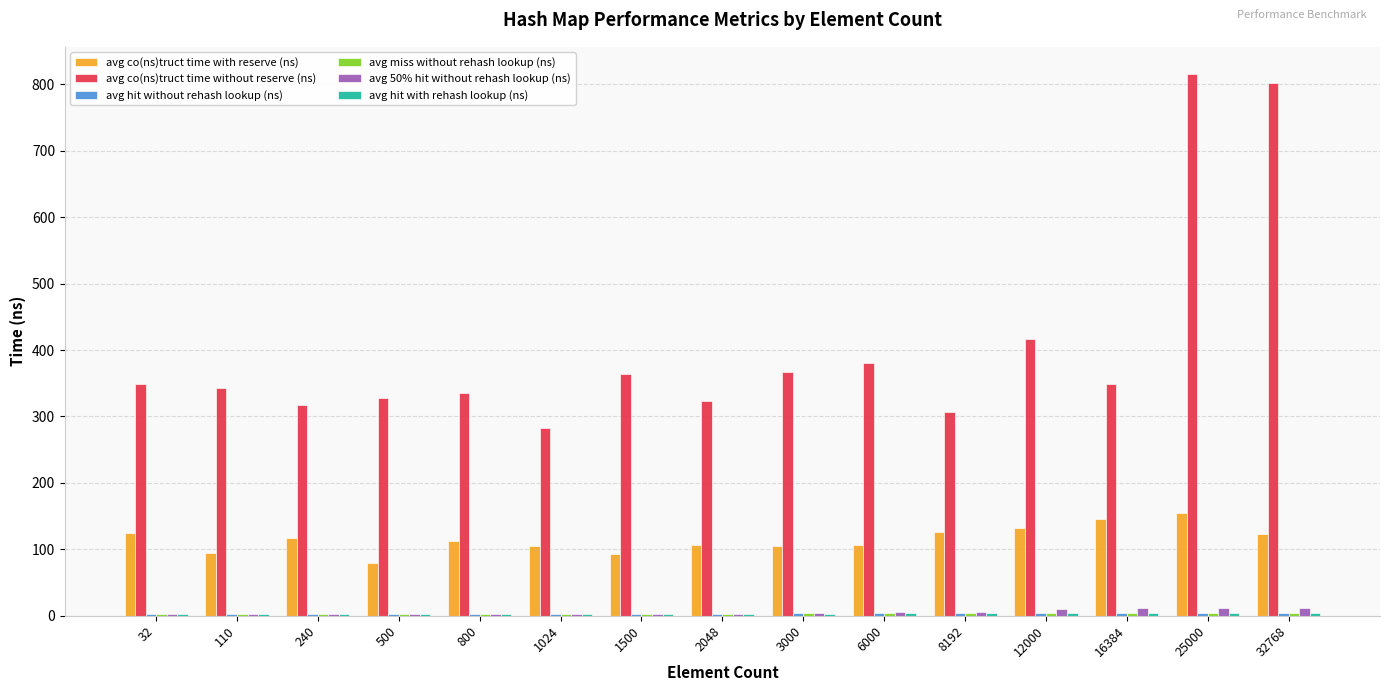

What is the value of the avg 50% hit without rehash lookup (ns) bar at the 5th from the left?

2.9